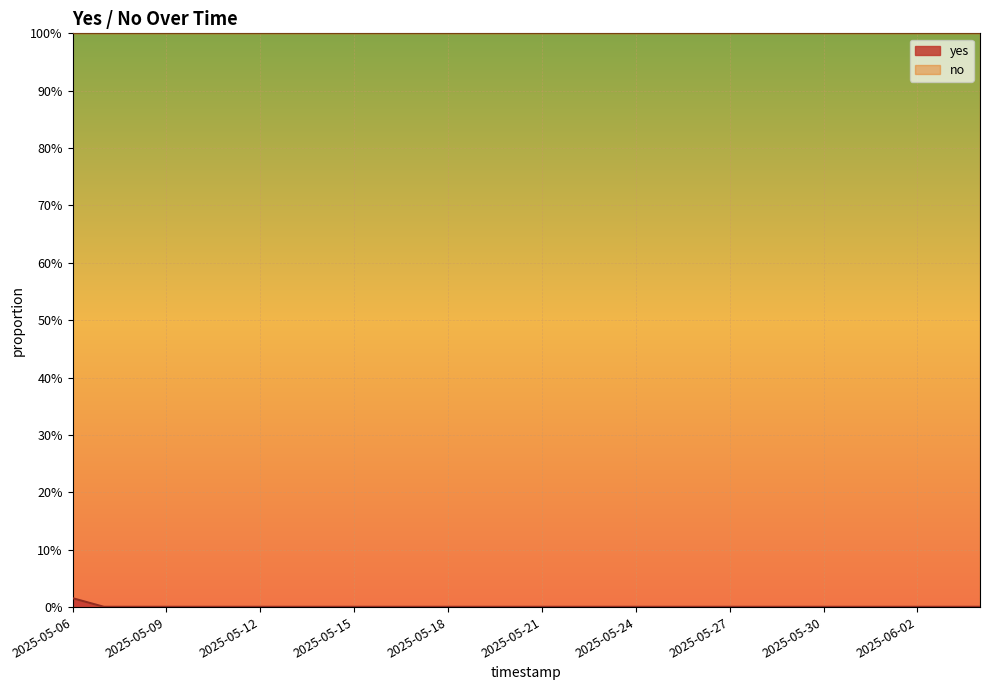

Is it true that the value at 2025-06-04 is 0.0?

True